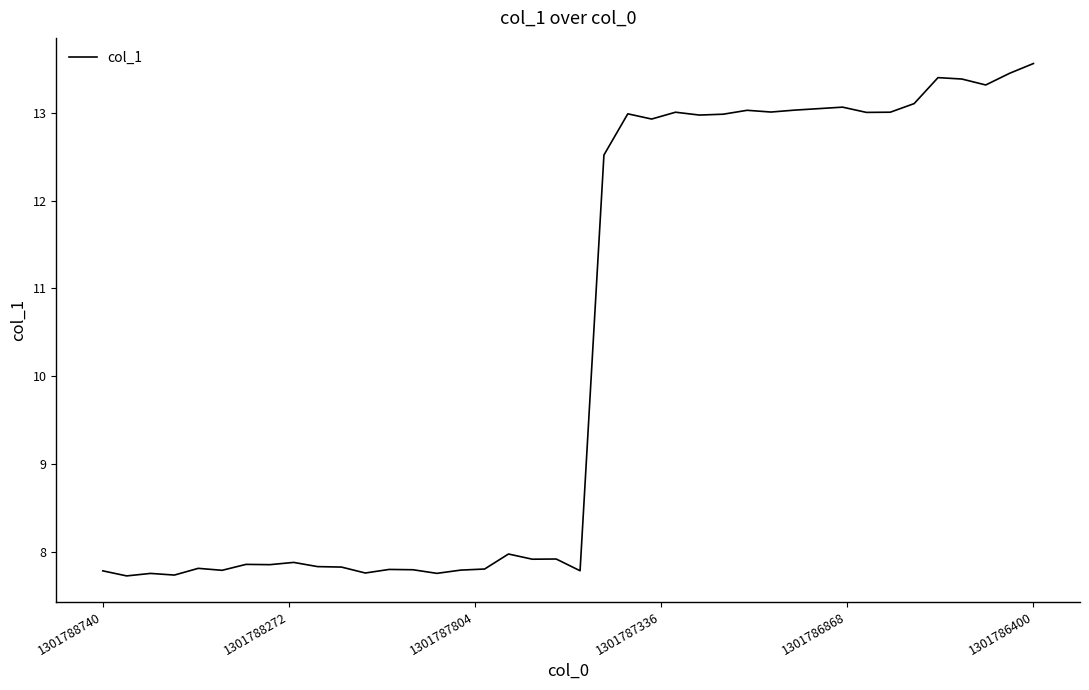

What is the difference between the maximum and minimum values?

5.8